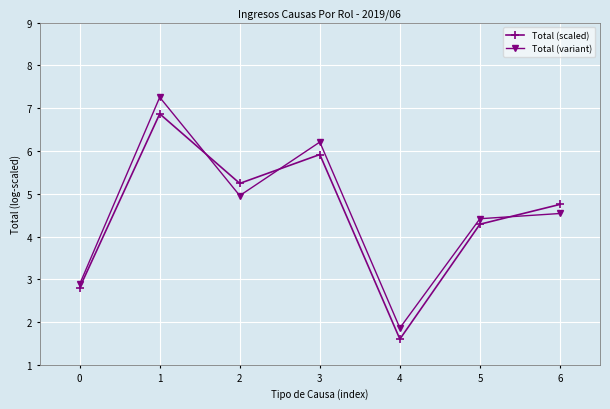

What are all the series names shown in the legend?

Total (scaled), Total (variant)